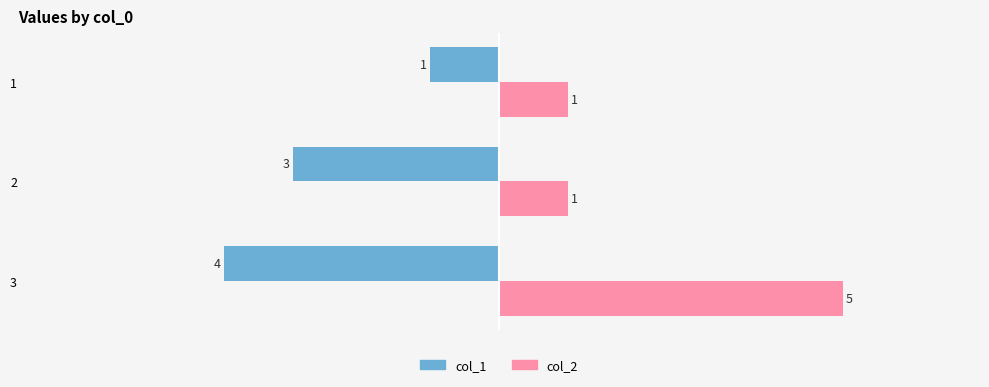

Which series has the largest total across all categories?

col_2